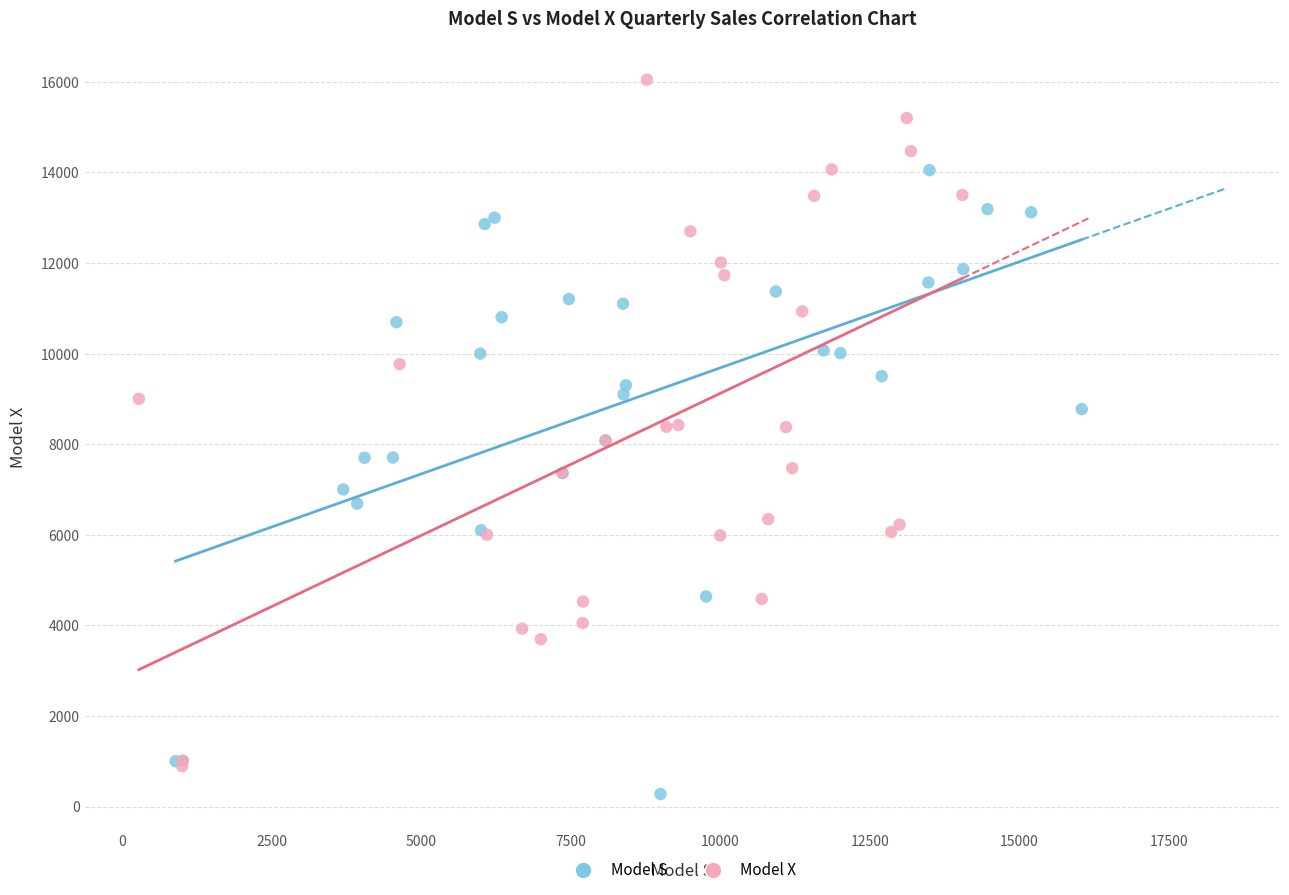

Which series contains the lowest Y value?

Model S